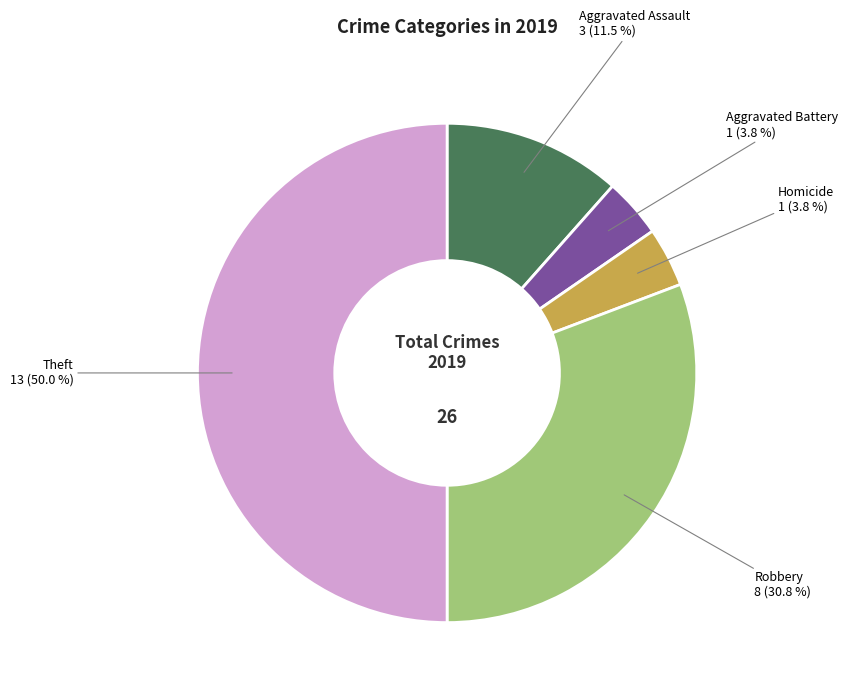

Count the number of slices in the pie.

5